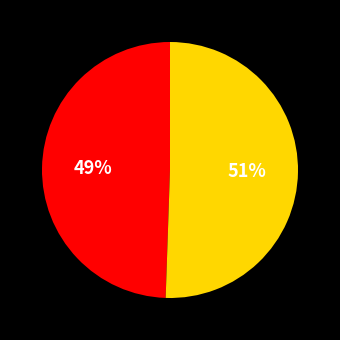

Is there any slice that represents more than half of the pie?

Yes